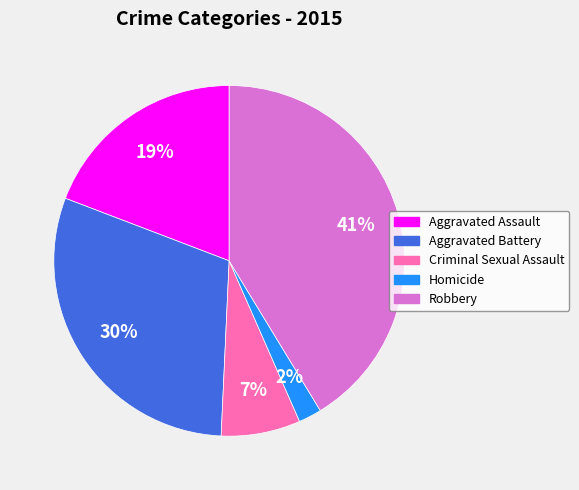

How many segments does this pie chart have?

5